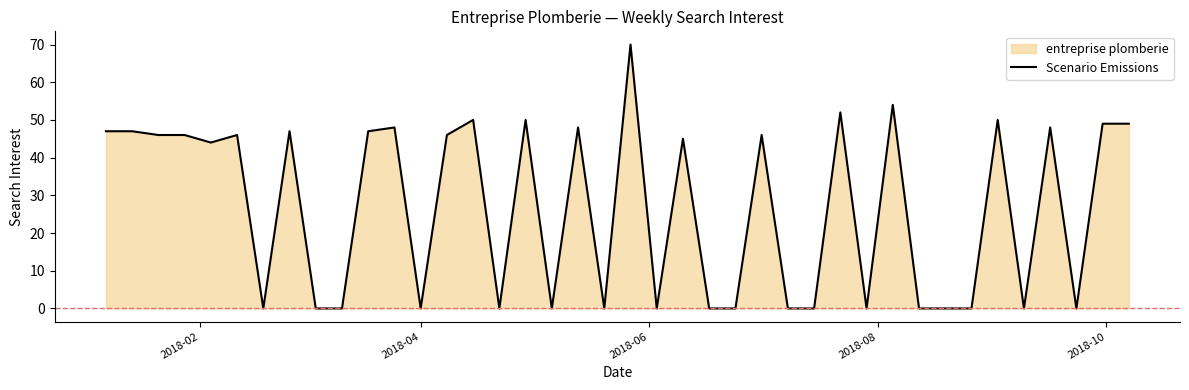

What is the difference between the maximum and minimum values?

70